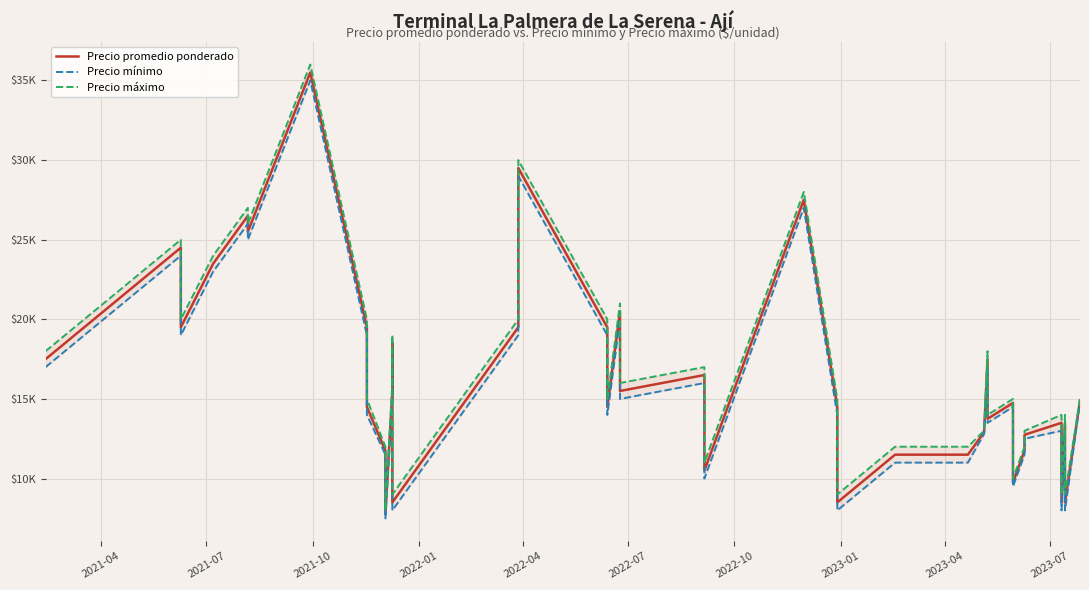

In Precio promedio ponderado, how many points are lower than both neighbors (excluding endpoints)?

12